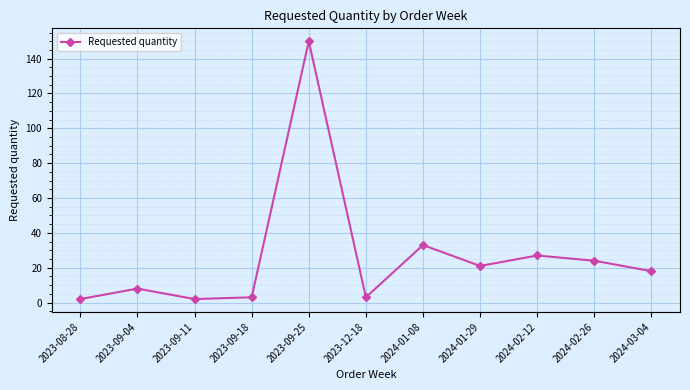

What position from the left is 2023-08-28?

1